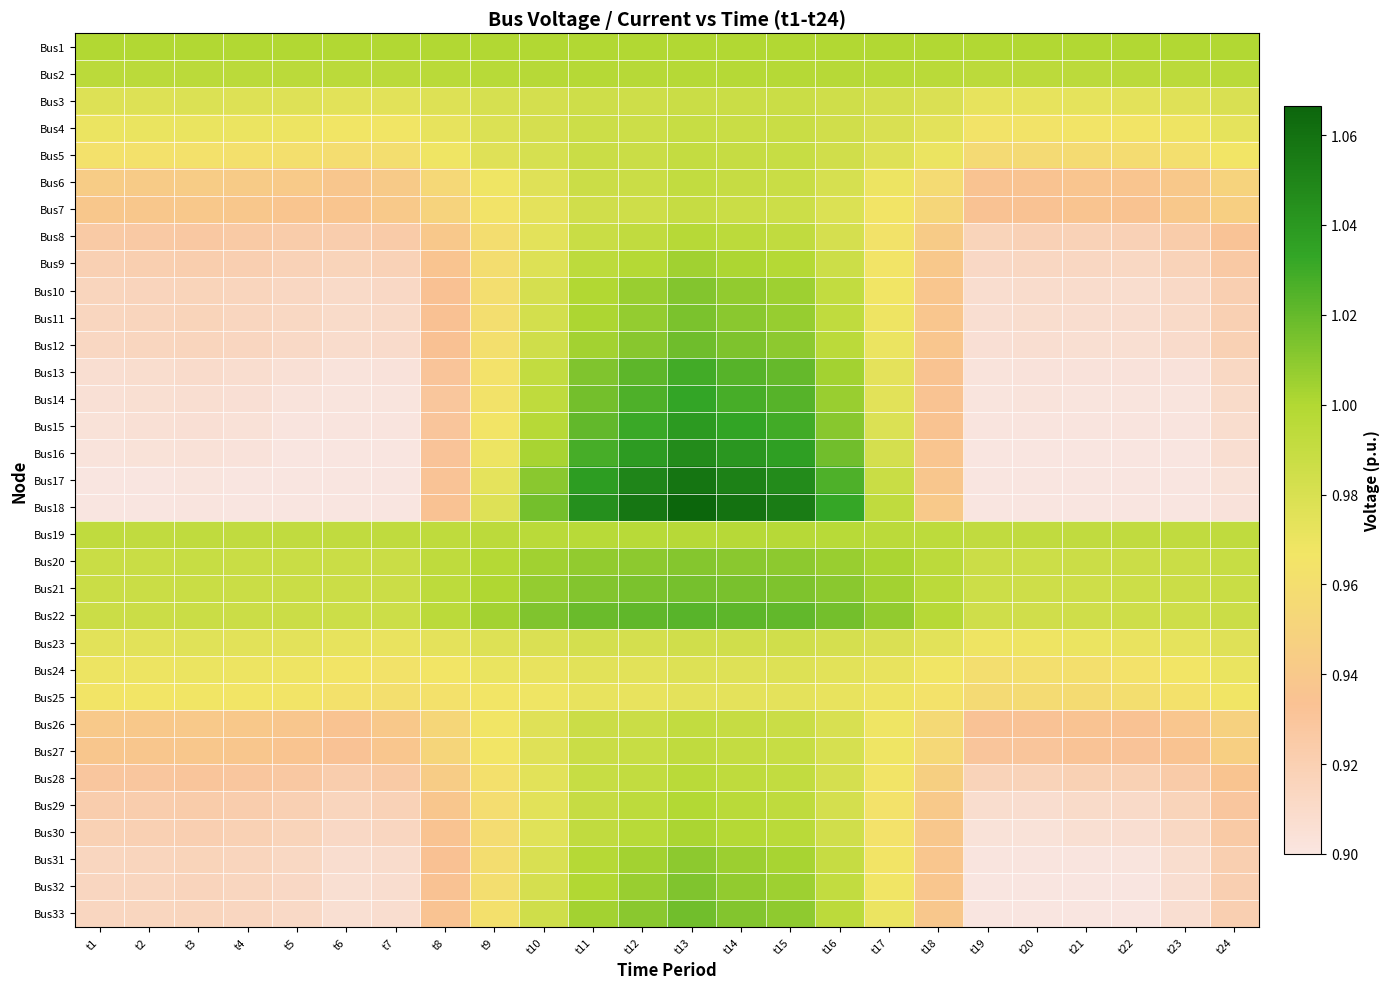

Rank the series at t11 from lowest to highest value.

Bus25, Bus24, Bus23, Bus7, Bus3, Bus4, Bus26, Bus6, Bus5, Bus27, Bus8, Bus28, Bus29, Bus30, Bus9, Bus19, Bus31, Bus2, Bus10, Bus1, Bus32, Bus11, Bus33, Bus12, Bus20, Bus21, Bus13, Bus14, Bus22, Bus15, Bus16, Bus17, Bus18